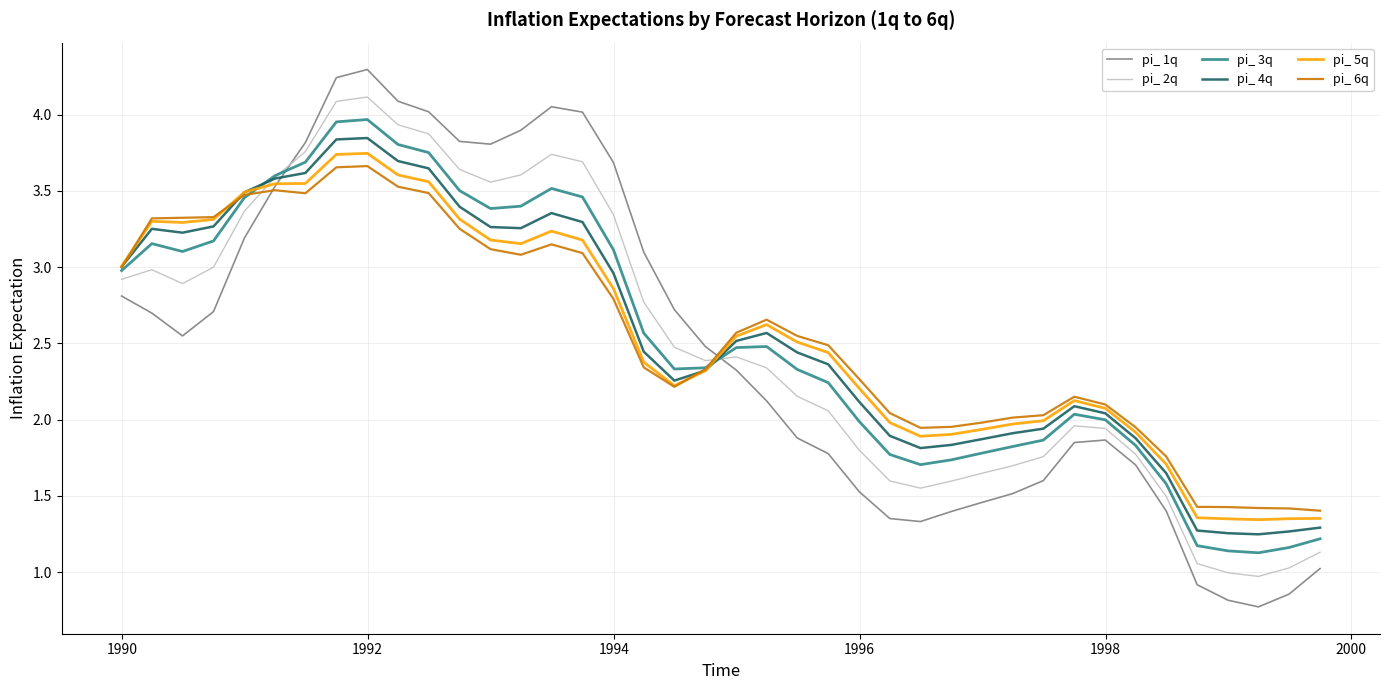

True or false: pi_ 1q and pi_ 4q cross at least once.

True